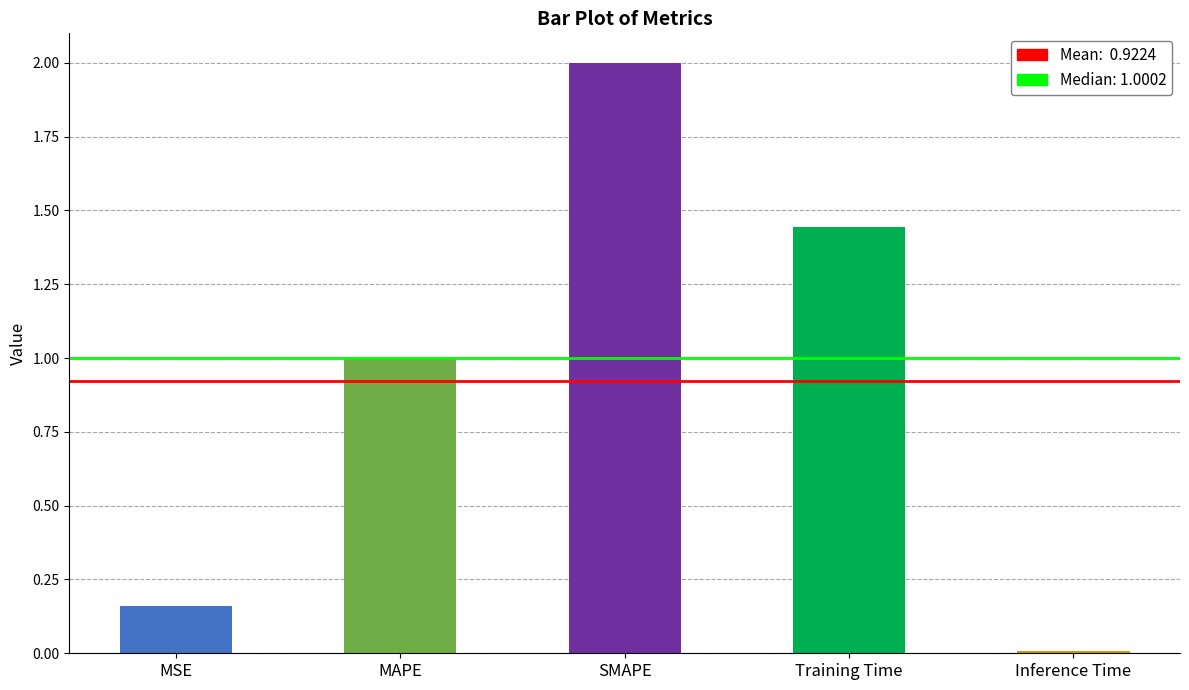

Are the bars horizontal?

No